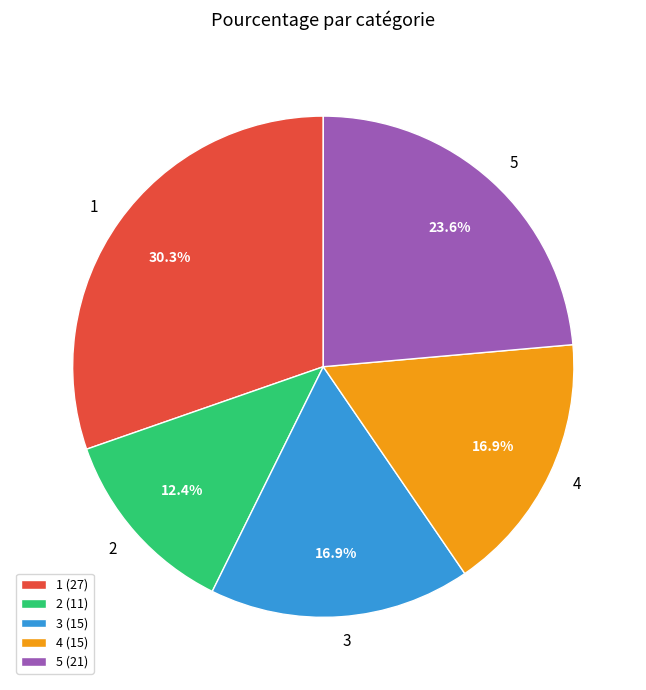

To the nearest percent, what is the combined percentage of 5 and 4?

40%